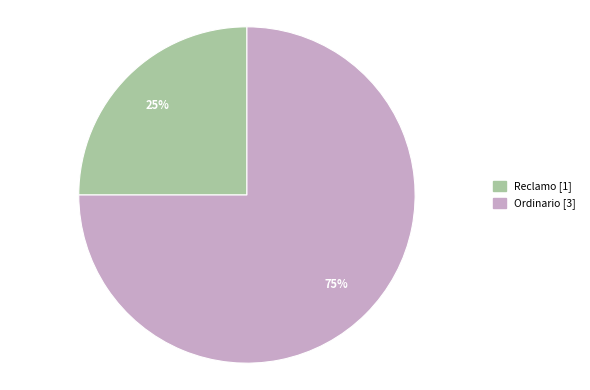

How many slices are in this pie chart?

2